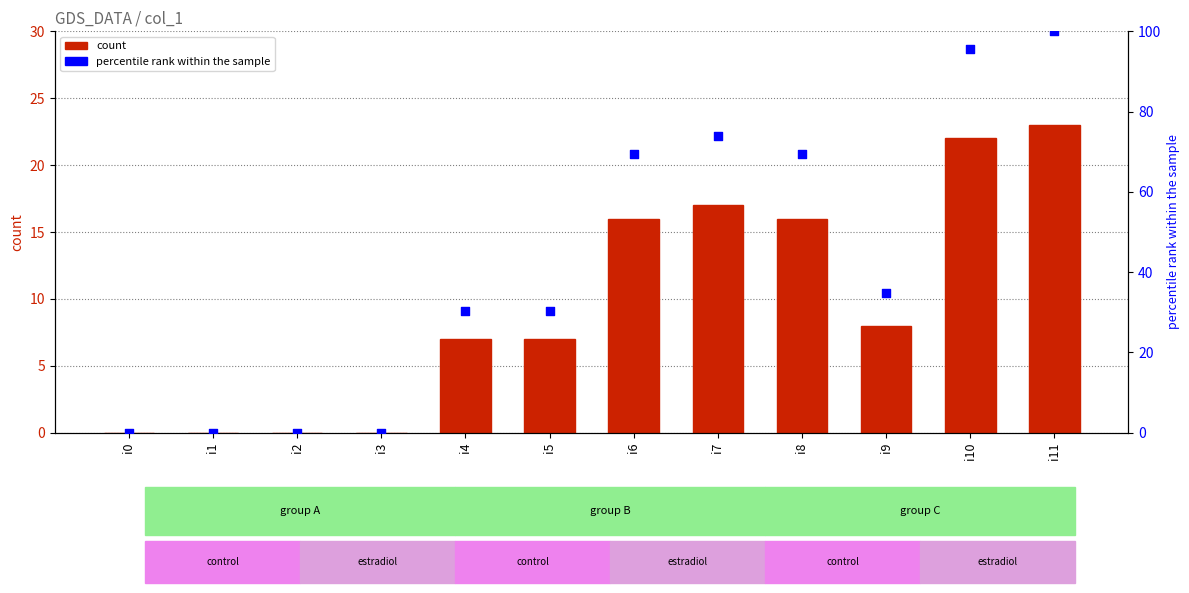

At how many categories does at least one series exceed 35?

5